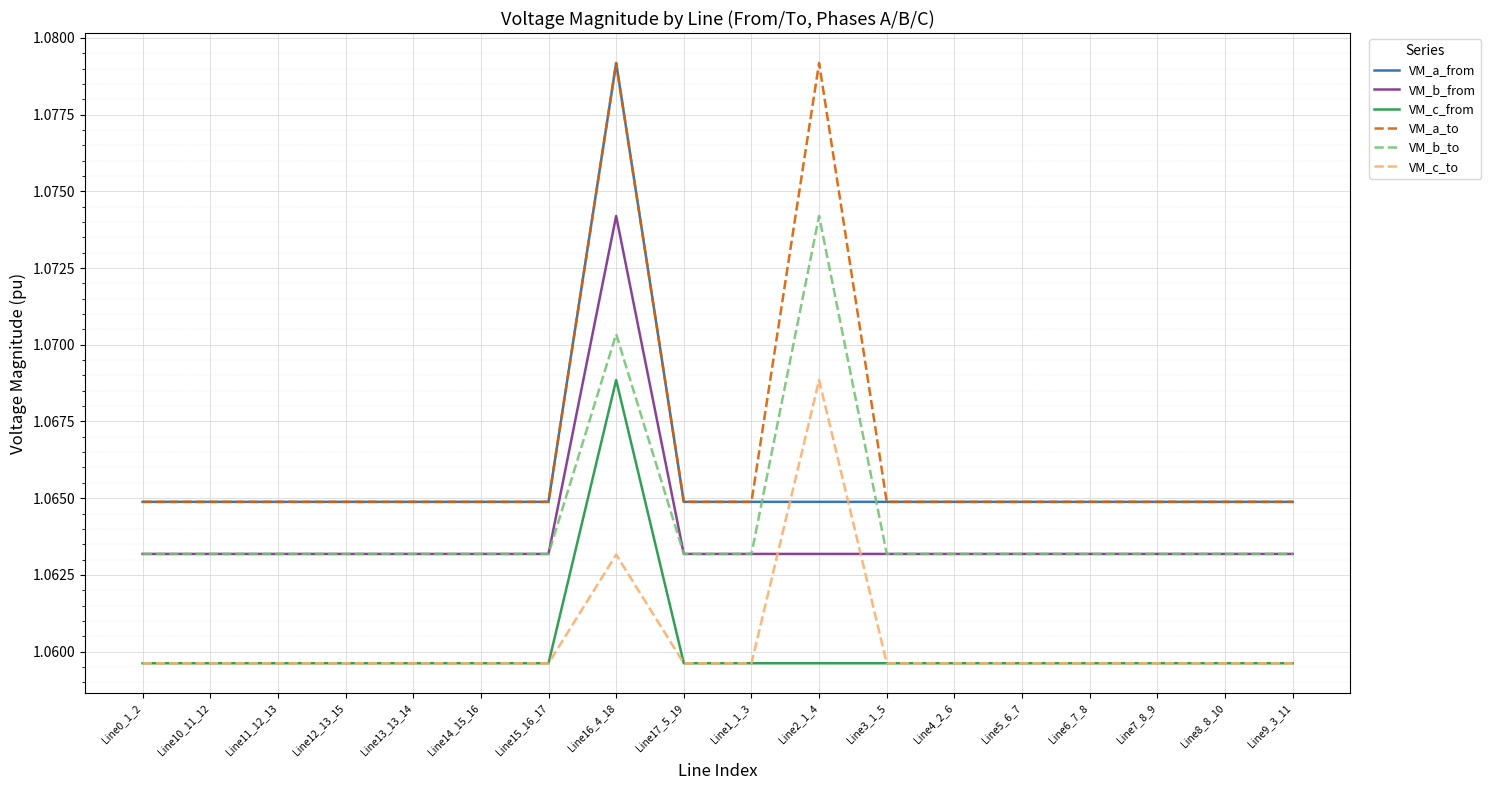

After their last crossing, which series has the higher values: VM_c_to or VM_b_from?

VM_b_from